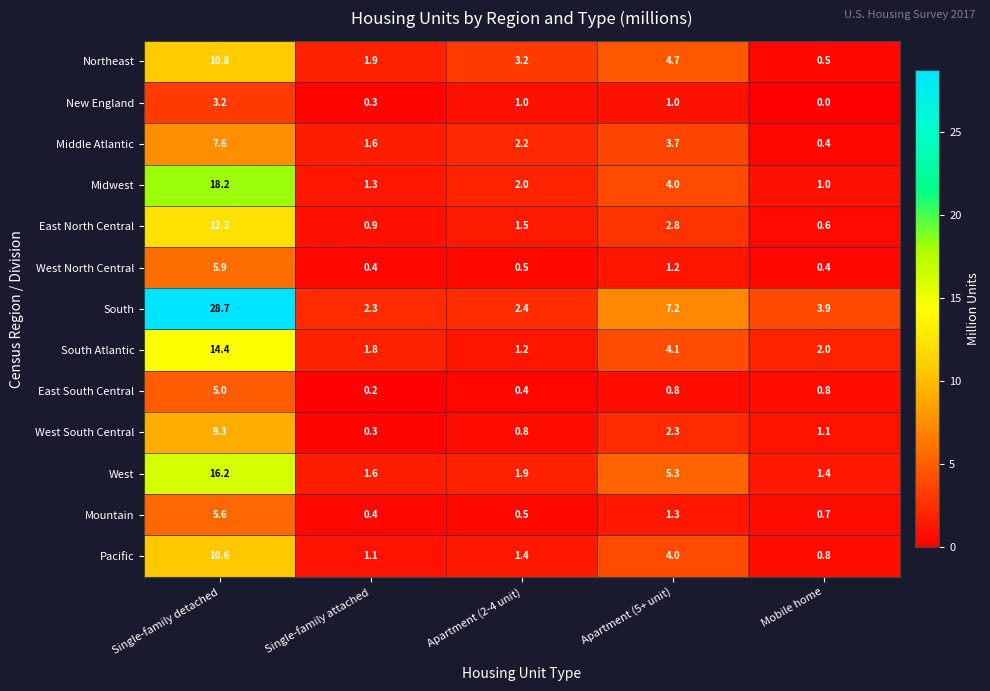

Which series has the largest total across all categories?

South